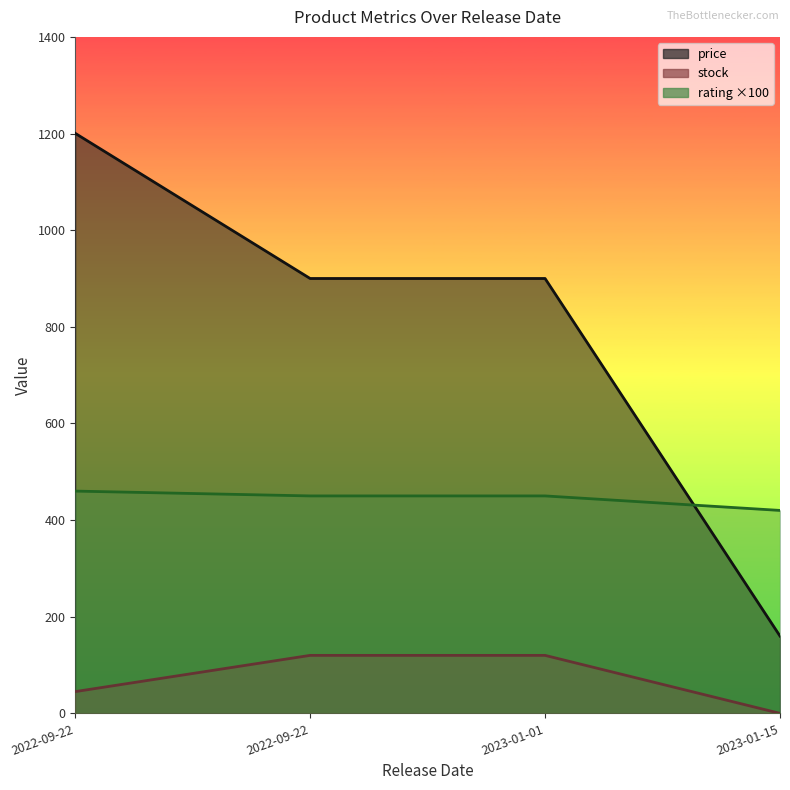

True or false: rating has a value of 450.0 at 2023-01-01.

True